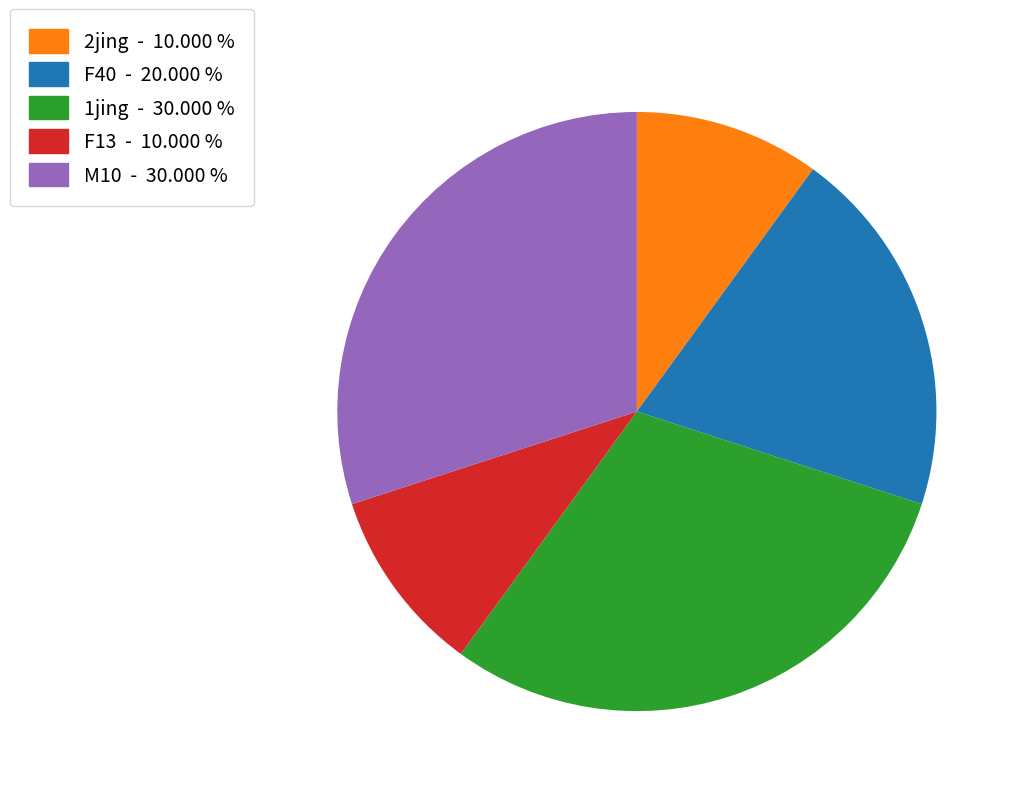

Does 2jing - 10.000 % represent more than half of the total?

No